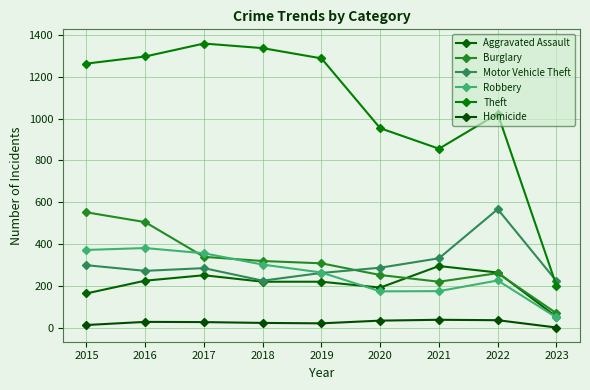

Where is the first local minimum for Aggravated Assault?

2020